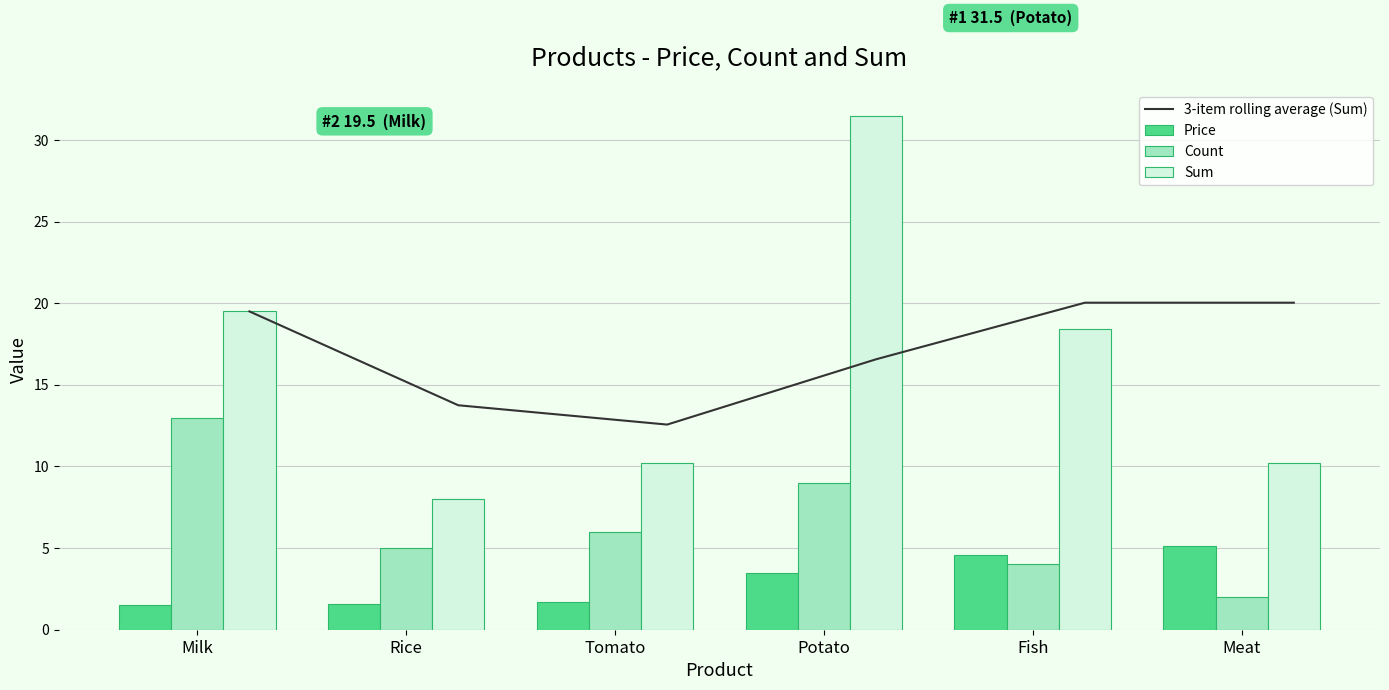

What is the label of the 1st bar from the right?

Meat